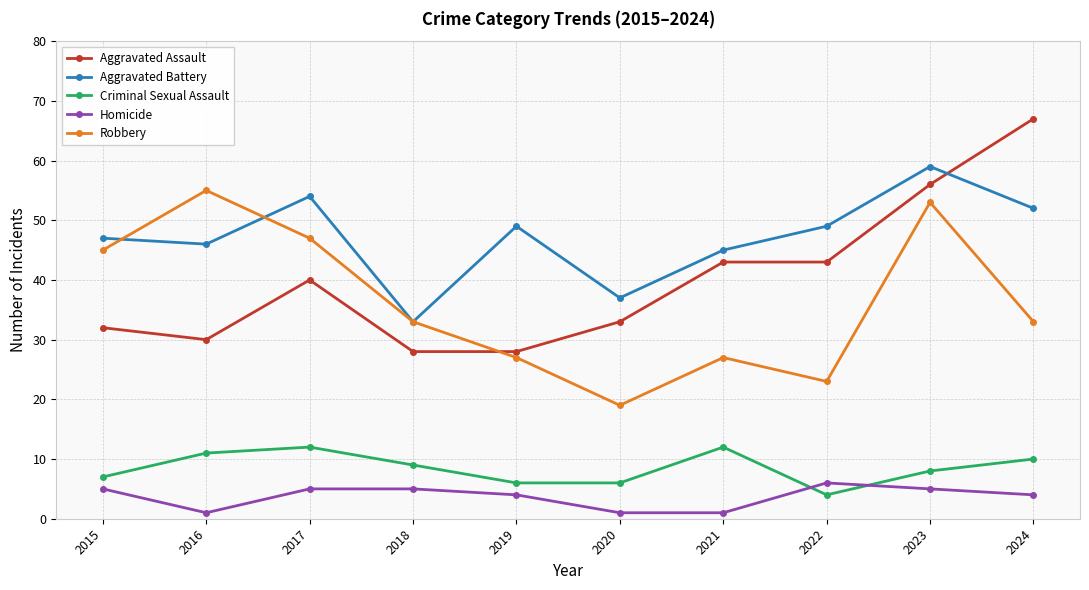

What is the value of the Homicide point at the 8th from the left?

6